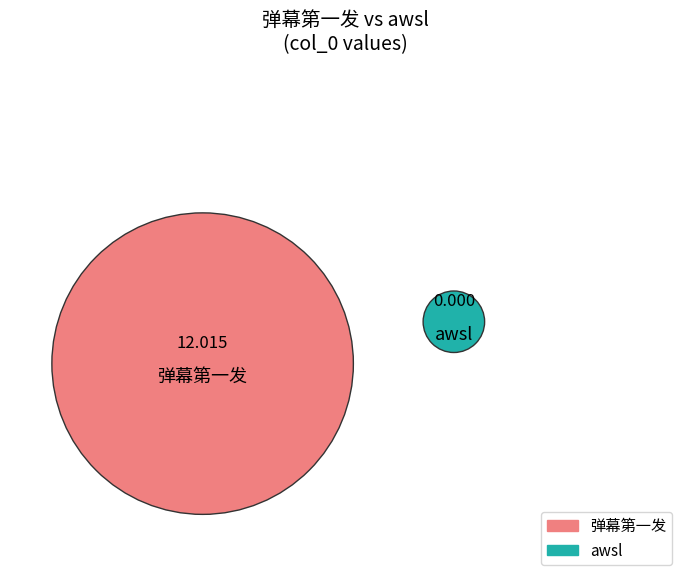

True or false: awsl accounts for 10% of the total.

False